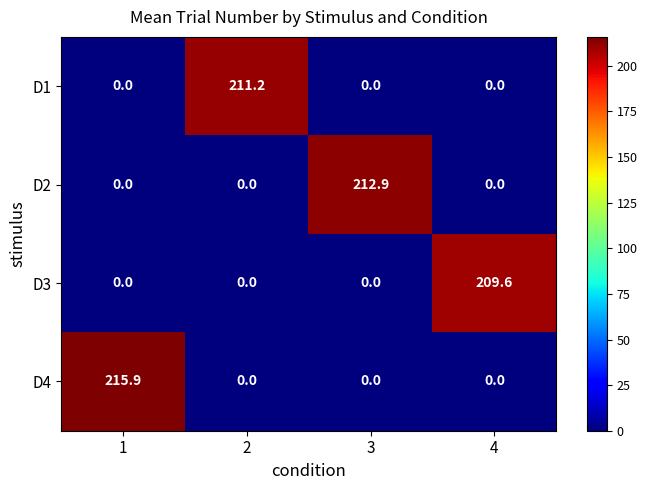

What is the difference between the highest and lowest values at 1?

215.9